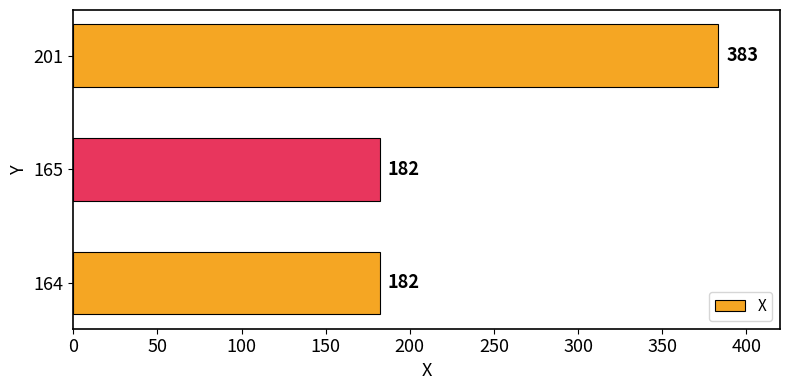

What is the difference between the values at 201 and 164?

201